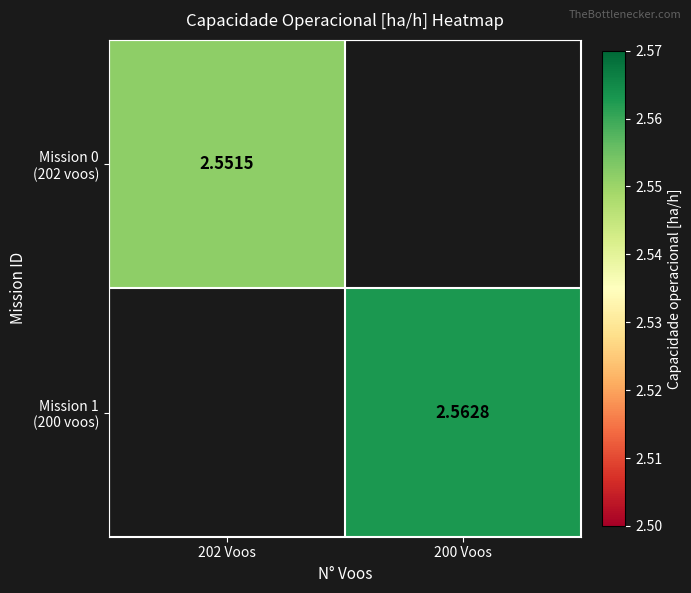

At how many categories does at least one series exceed 2?

2